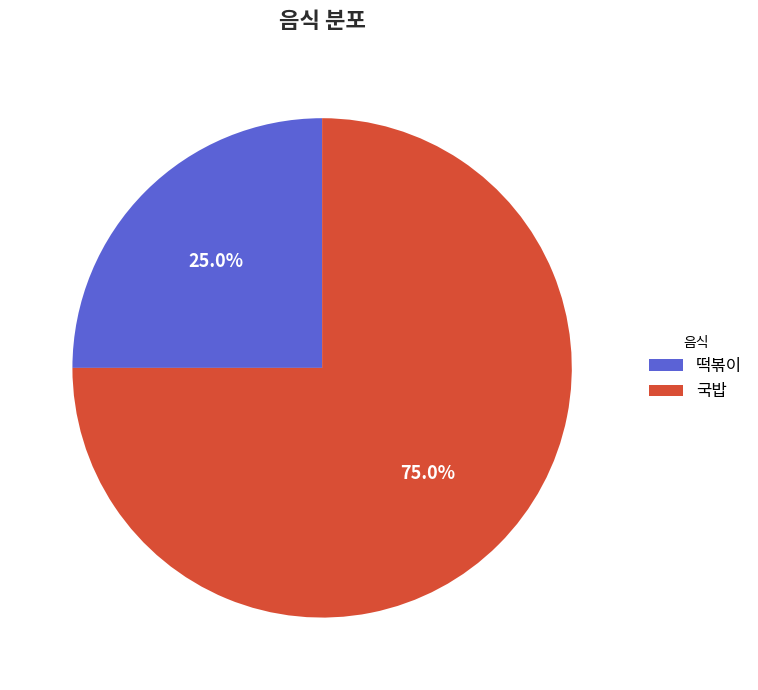

To the nearest percent, what is the combined percentage of 국밥 and 떡볶이?

100%